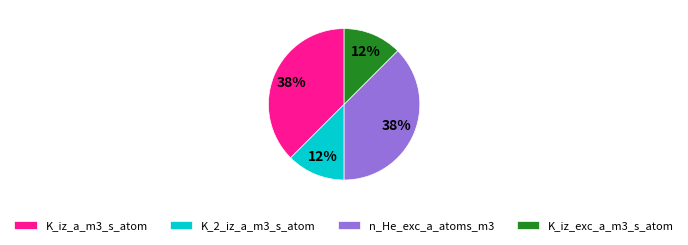

Do K_2_iz_a_m3_s_atom and K_iz_exc_a_m3_s_atom together represent more than half of the pie?

No